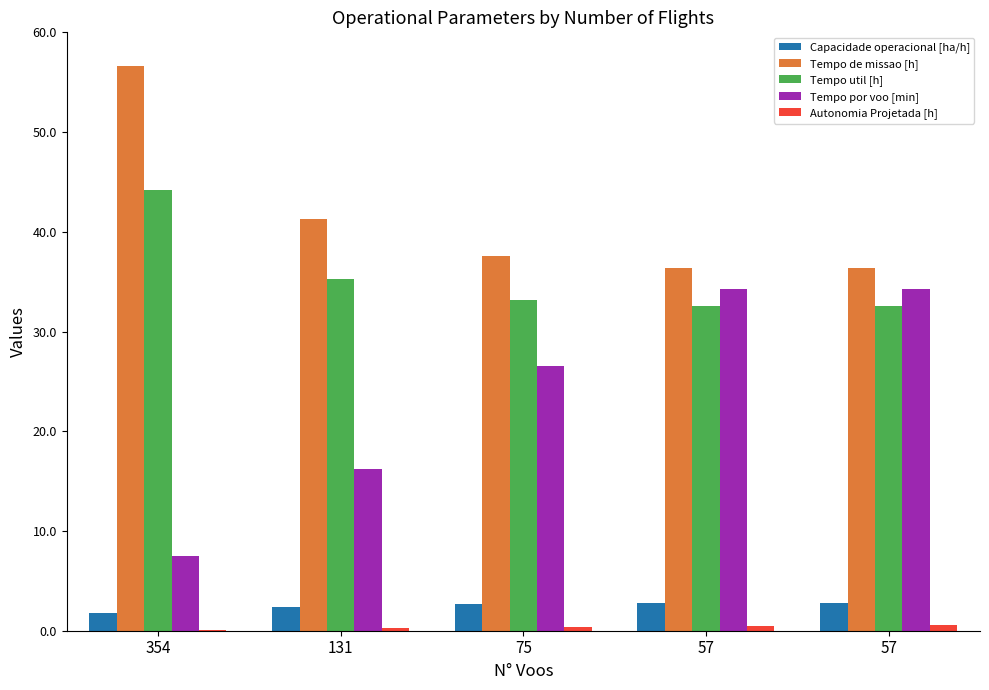

Between 354 and 75, which is larger?

75